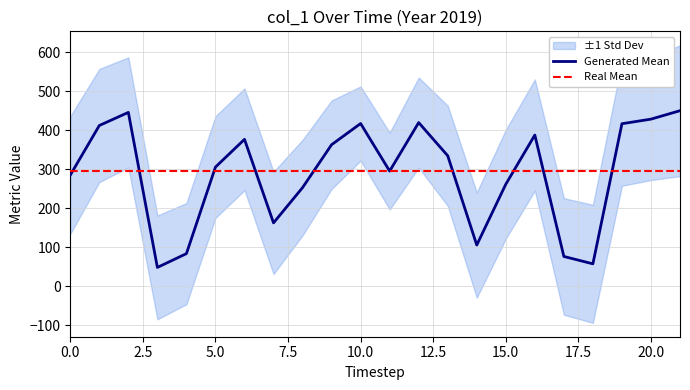

What is the highest value of the Generated Mean series?

450.7